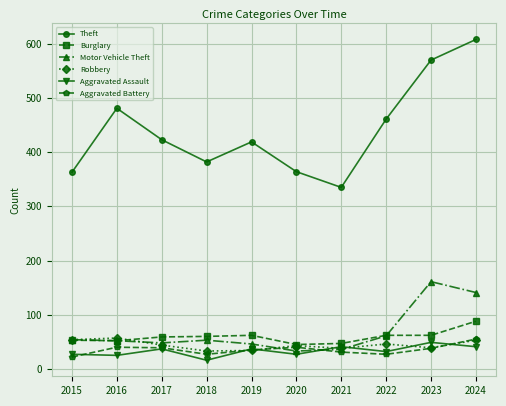

Does the chart display data point markers on the line(s)?

Yes